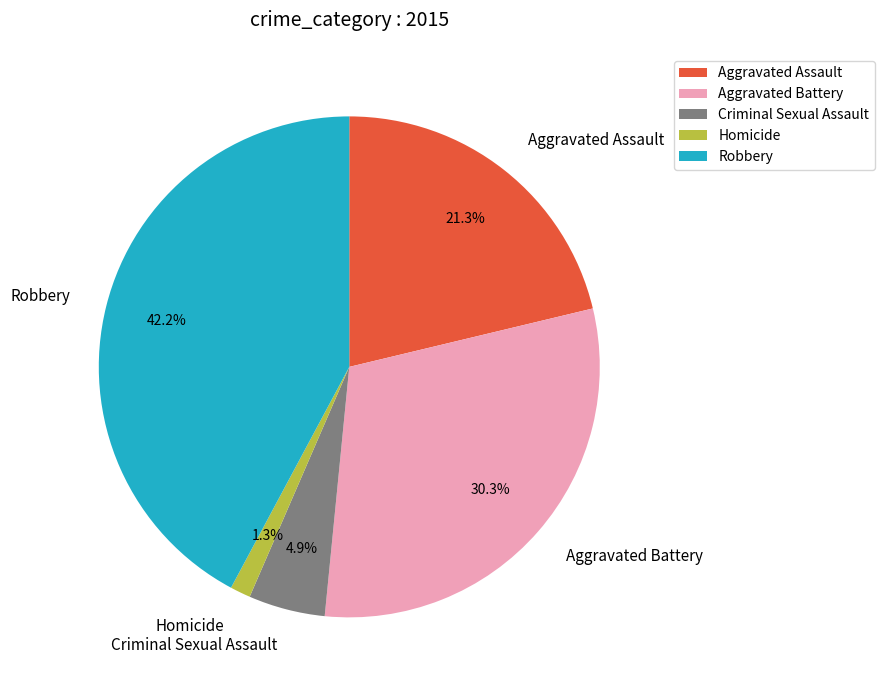

To the nearest percent, what is the difference between the Aggravated Assault and Homicide slice percentages?

20%